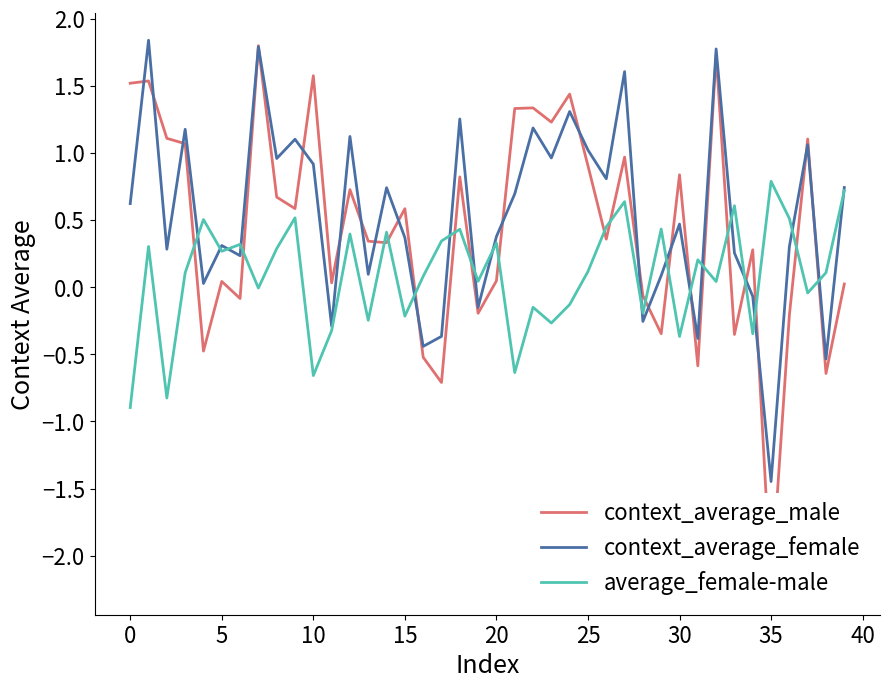

Which has a higher value, 27 or 31?

27